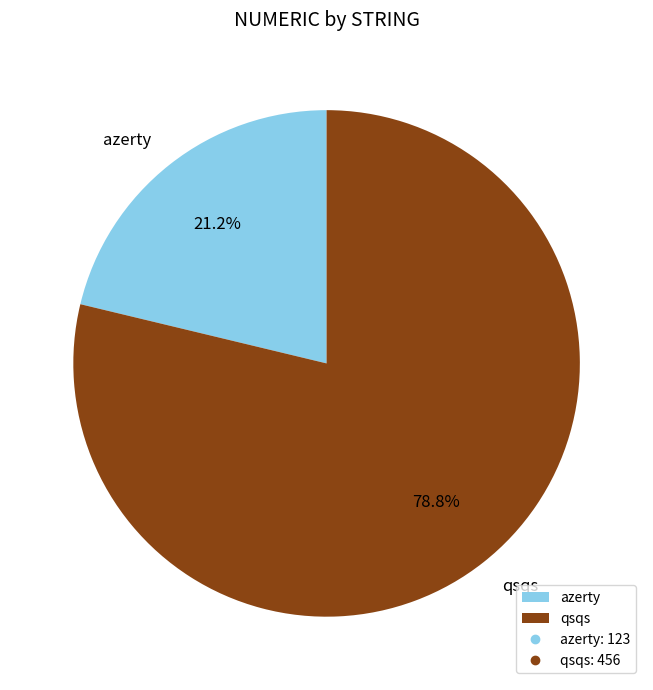

Rank the categories by value from highest to lowest.

qsqs, azerty